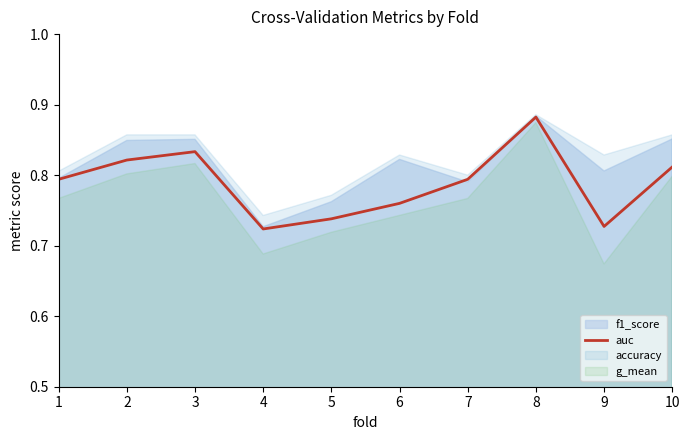

Between 3 and 7, which is larger?

3